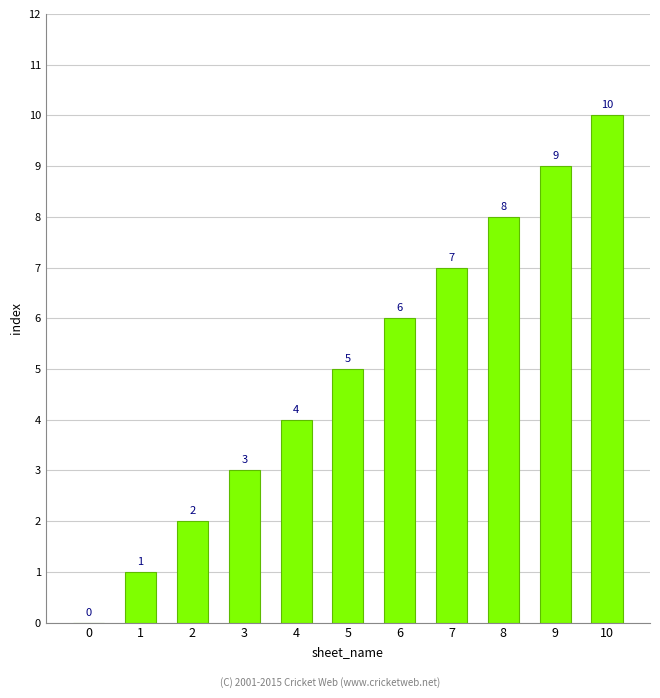

Reading left to right, what are all the values shown in this chart?

0	1	2	3	4	5	6	7	8	9	10